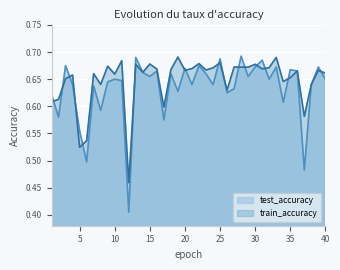

Where is test_accuracy nearest to the value 0?

12